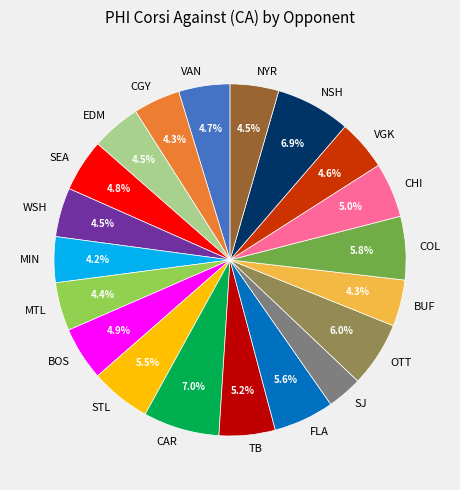

To the nearest percent, what percentage of the pie is FLA?

6%